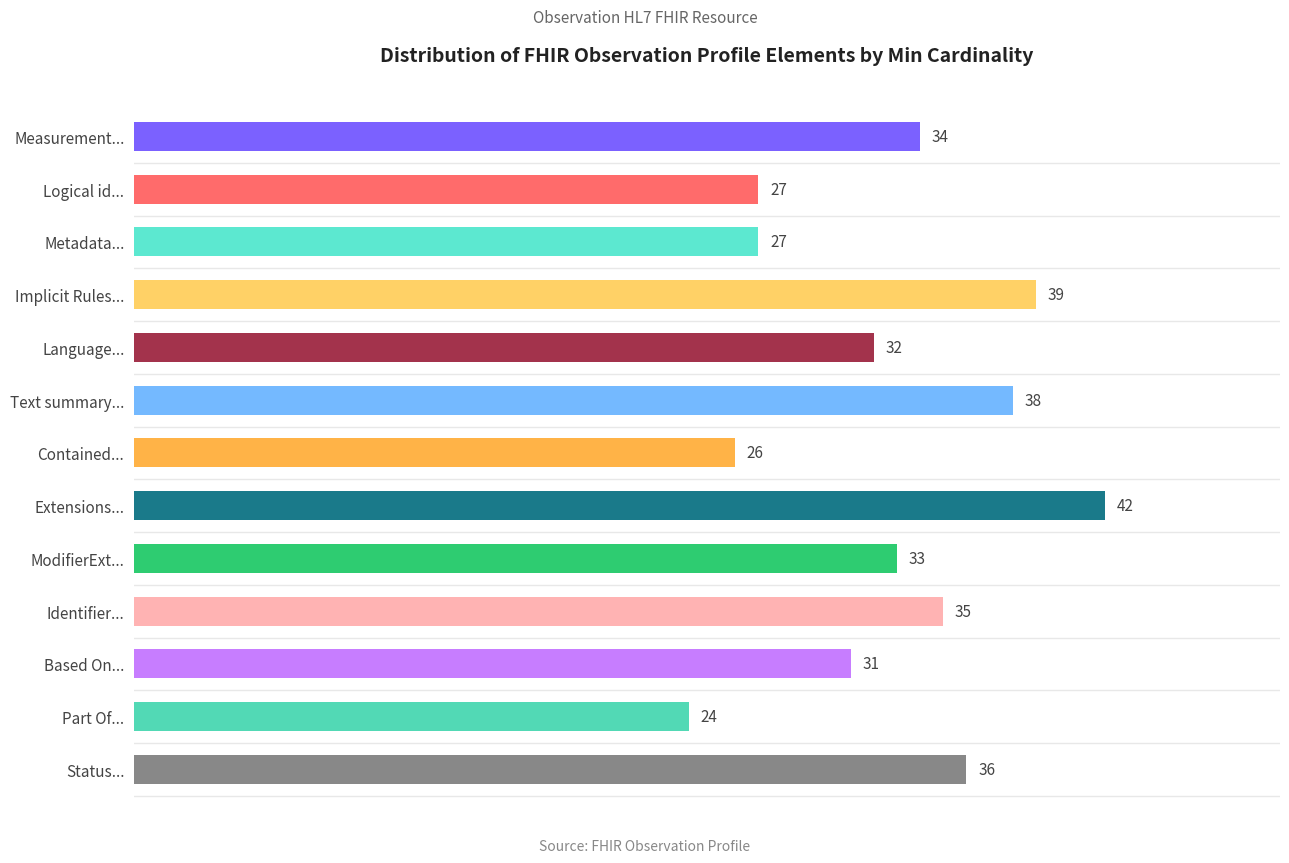

Approximately how many times larger is the value at Identifier... compared to Metadata...?

1.3